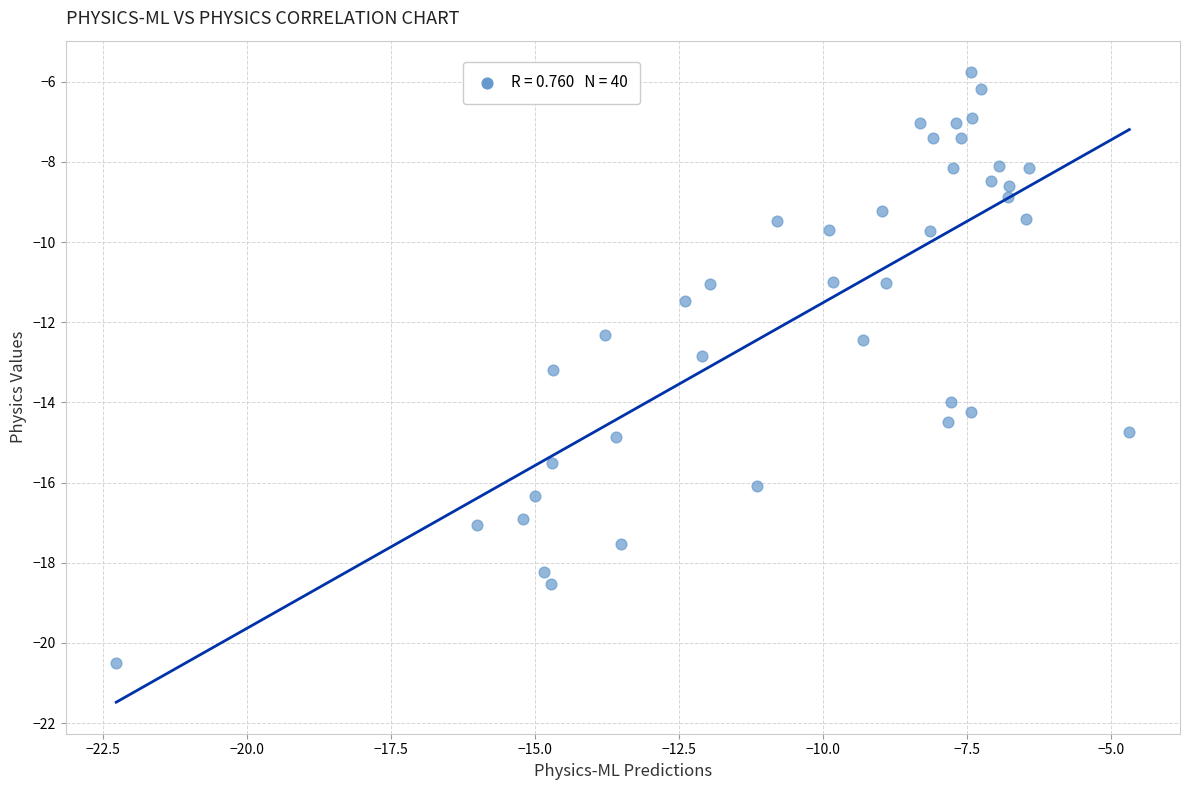

What is the range of X values (max minus min)?

17.6